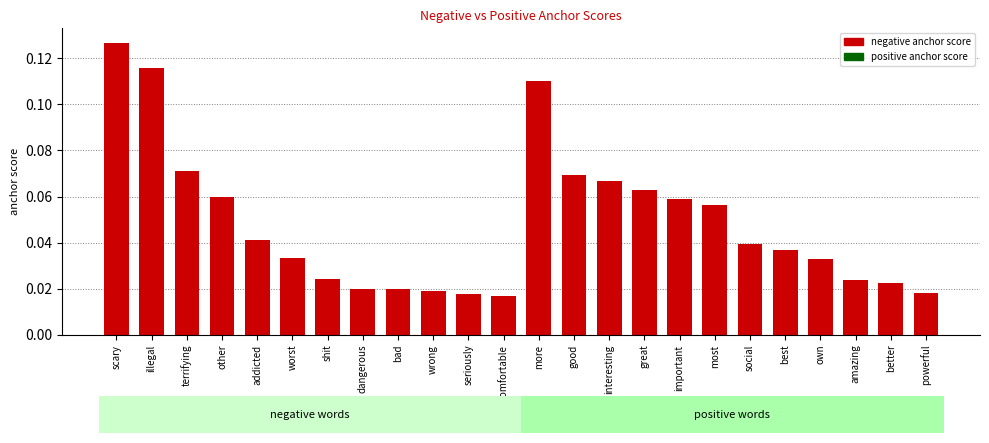

Which series has the largest range (max minus min)?

negative anchor score